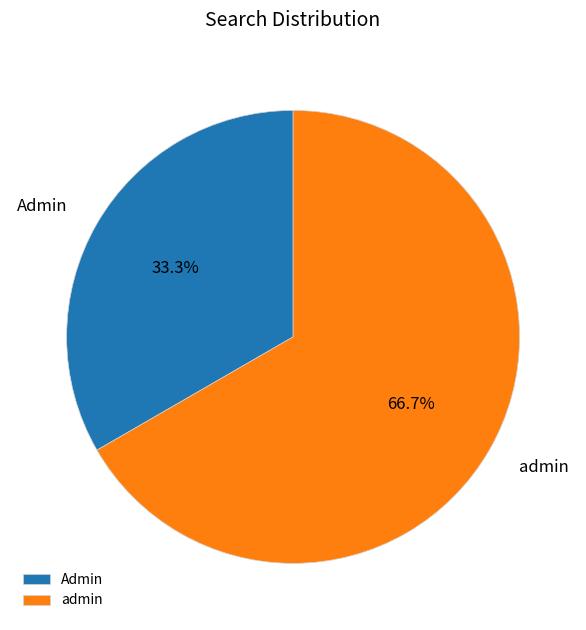

To the nearest percent, what is the combined percentage of Admin and admin?

100%